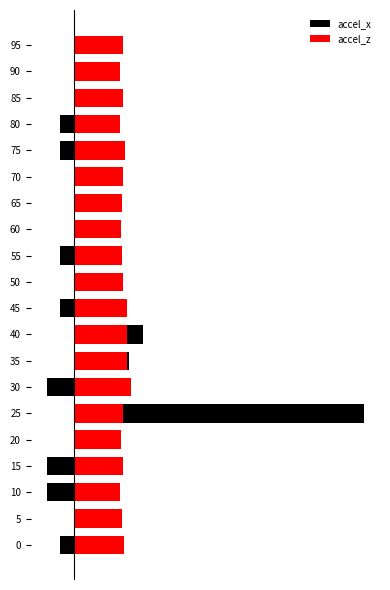

How many bars are there in total?

40